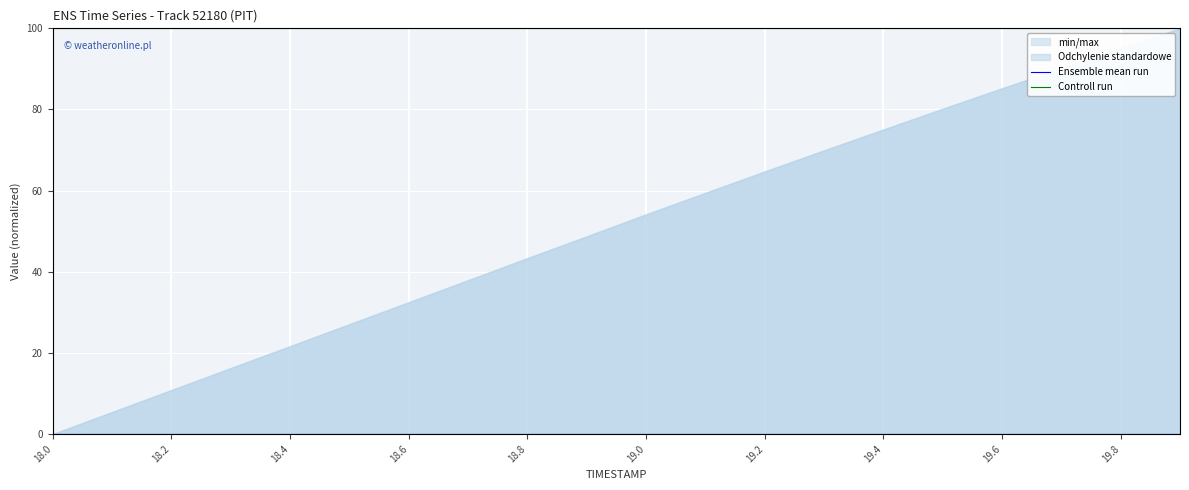

True or false: Ensemble mean run and Controll run intersect in this chart.

False